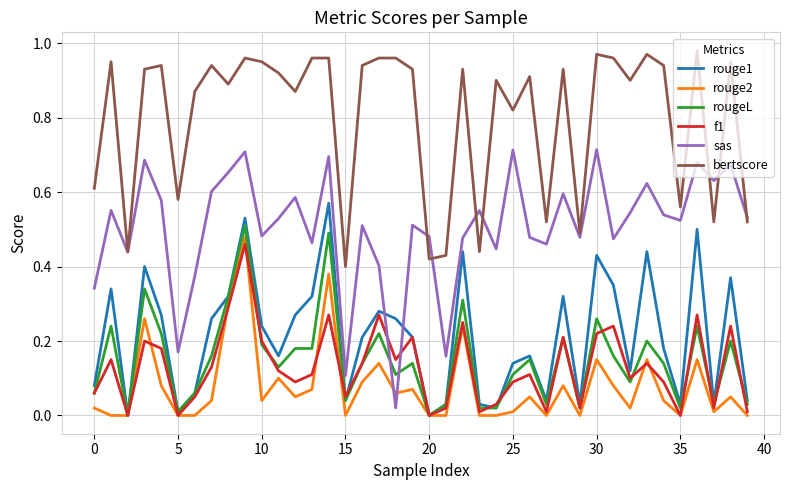

Which series has the largest range (max minus min)?

sas